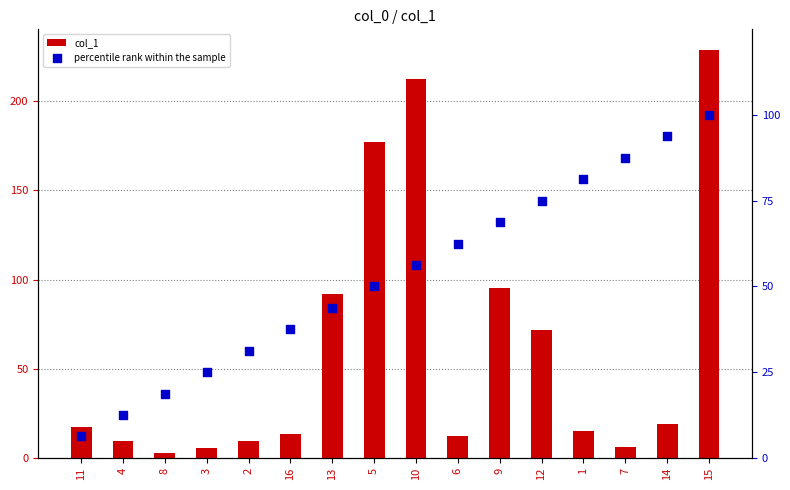

Which series contains the lowest Y value?

col_1